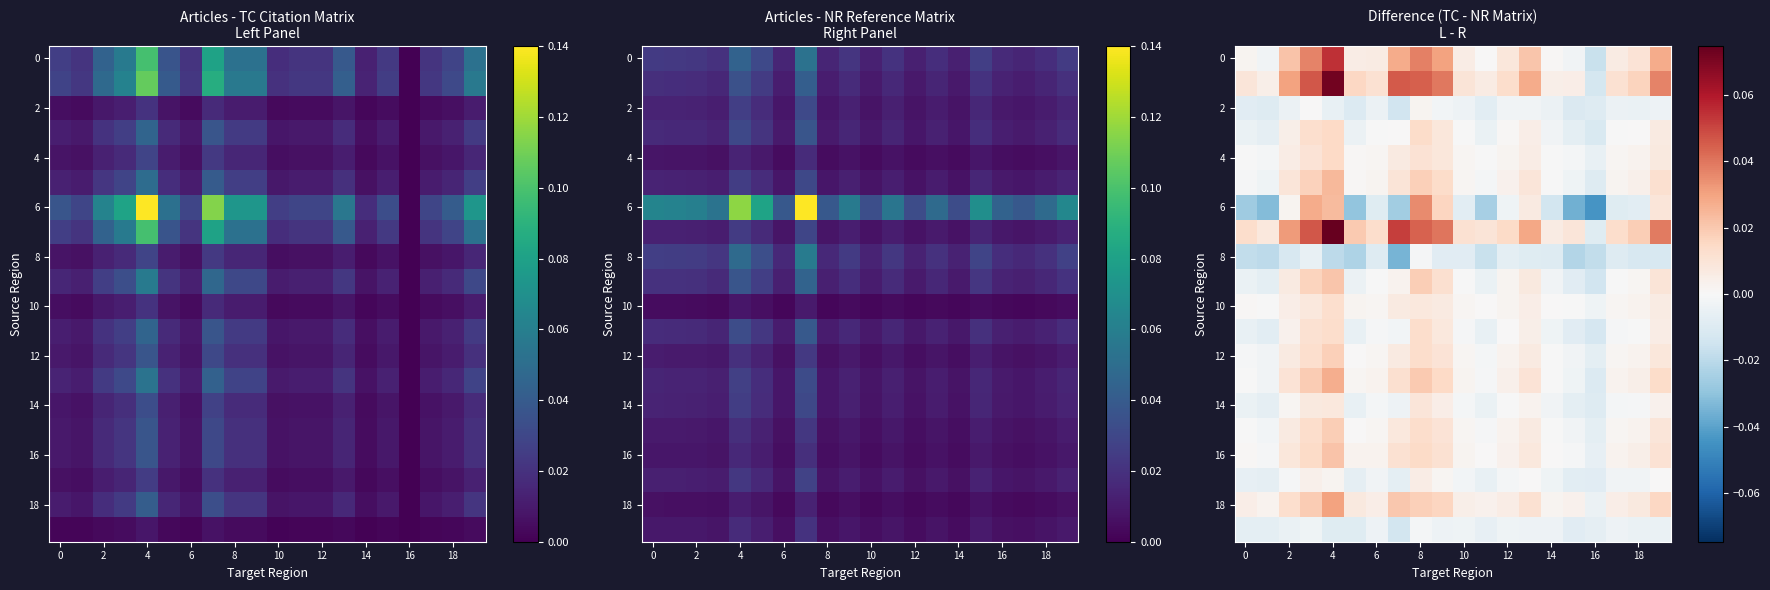

Which category has the lowest value across all series?

16